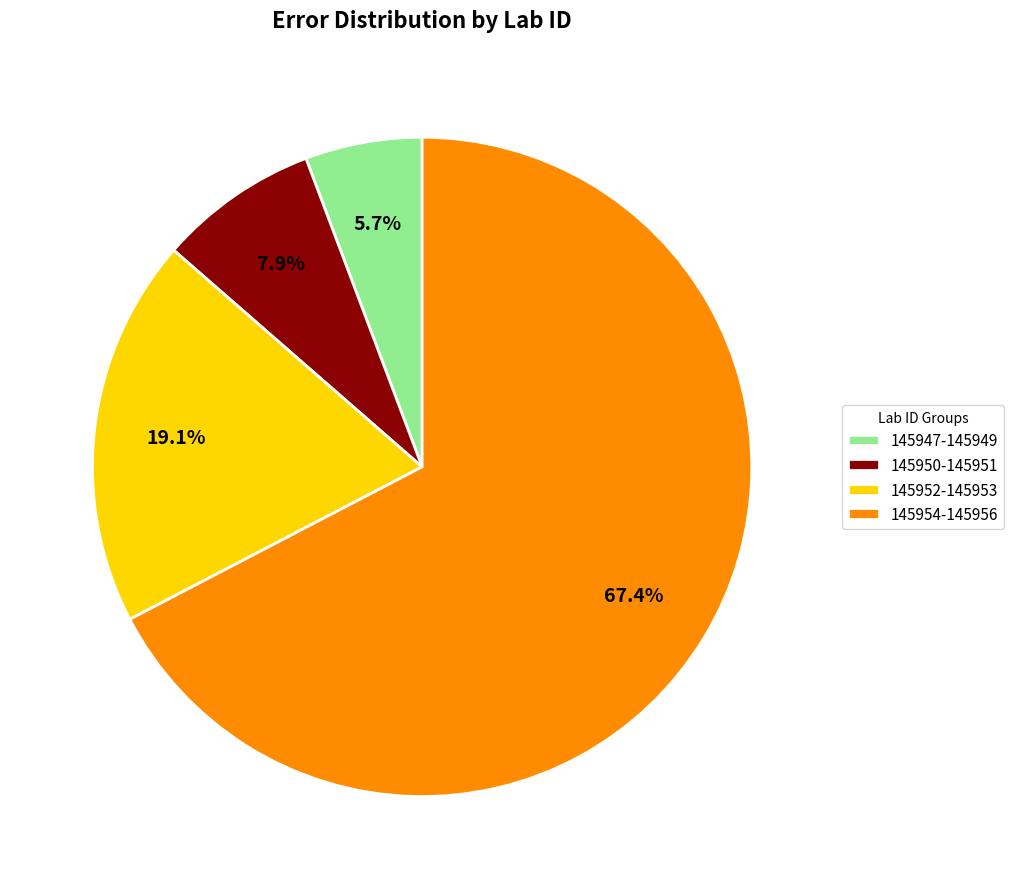

Between 145947-145949 and 145950-145951, which is larger?

145950-145951